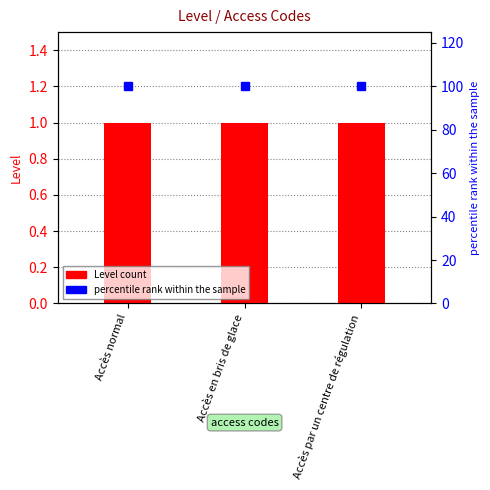

What is the maximum value shown in the chart?

100